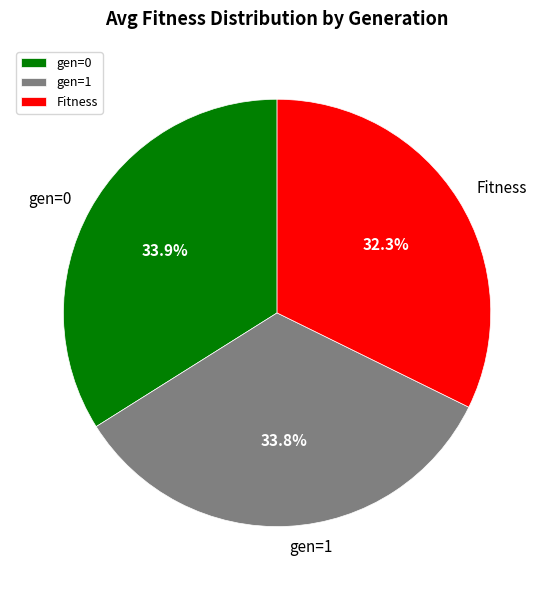

The Fitness slice represents 39% of the pie. True or false?

False